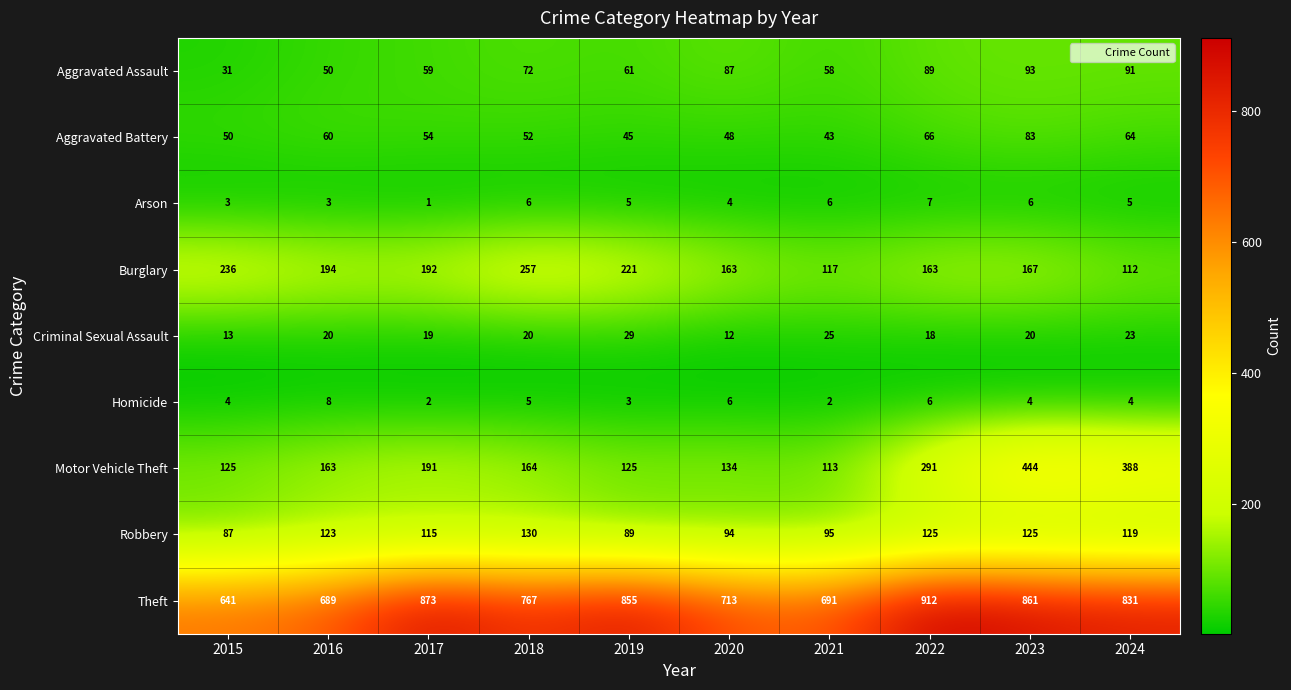

True or false: Criminal Sexual Assault has a value of 23 at 2024.

True